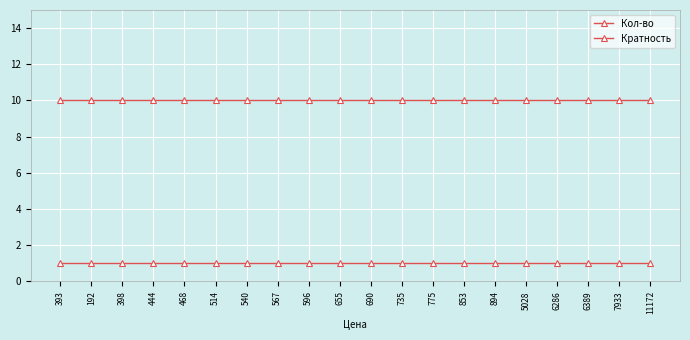

Does the chart have visible grid lines?

Yes